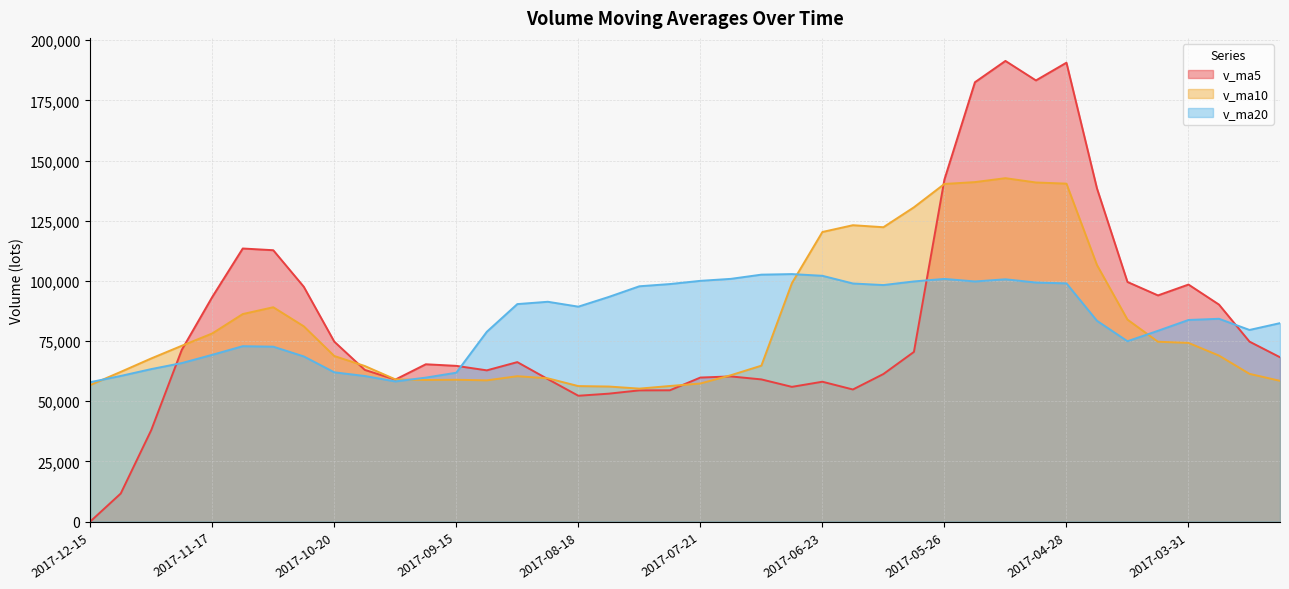

Is it true that v_ma5 equals 282363.1 at 2017-05-12?

False